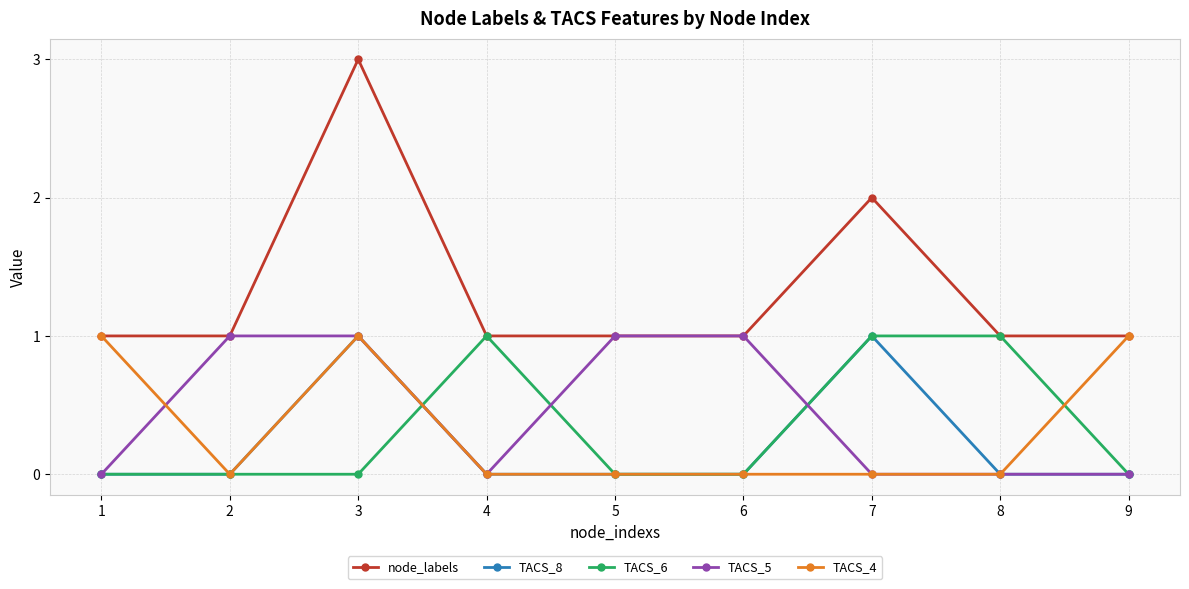

What is the difference between the TACS_5 values at 8 and 2?

1